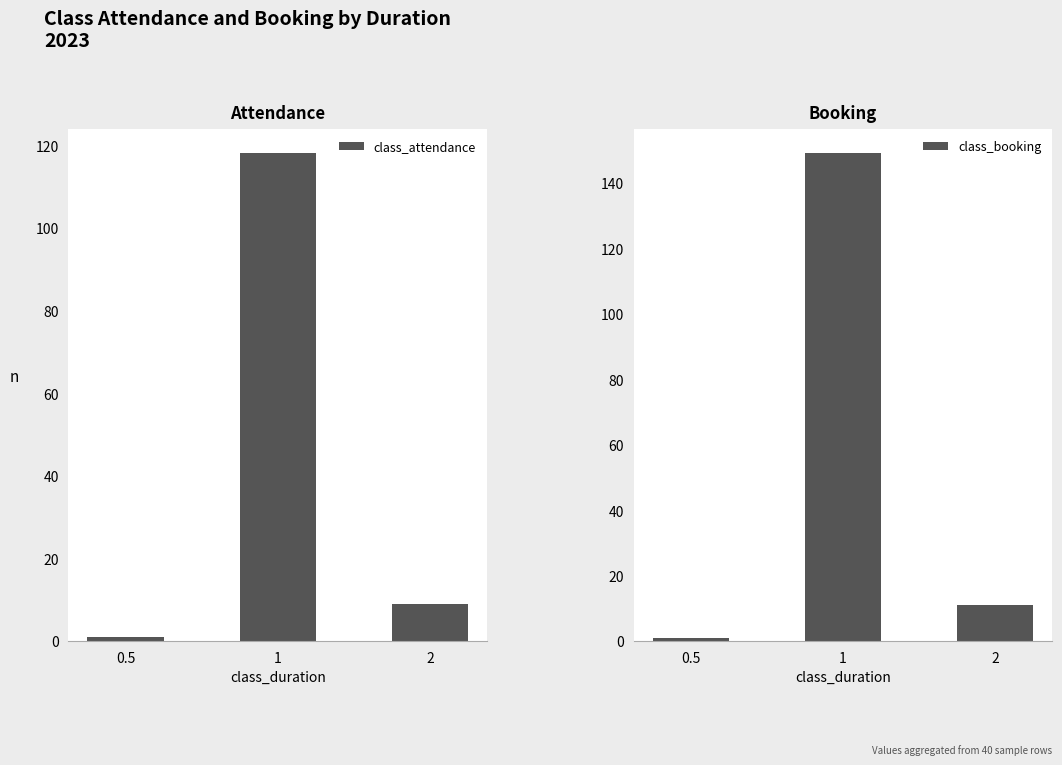

Does the chart contain any negative values?

No